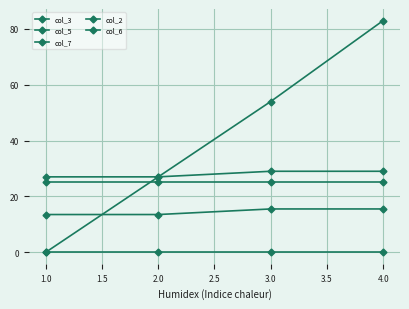

How many col_3 values are between 27 and 83?

3